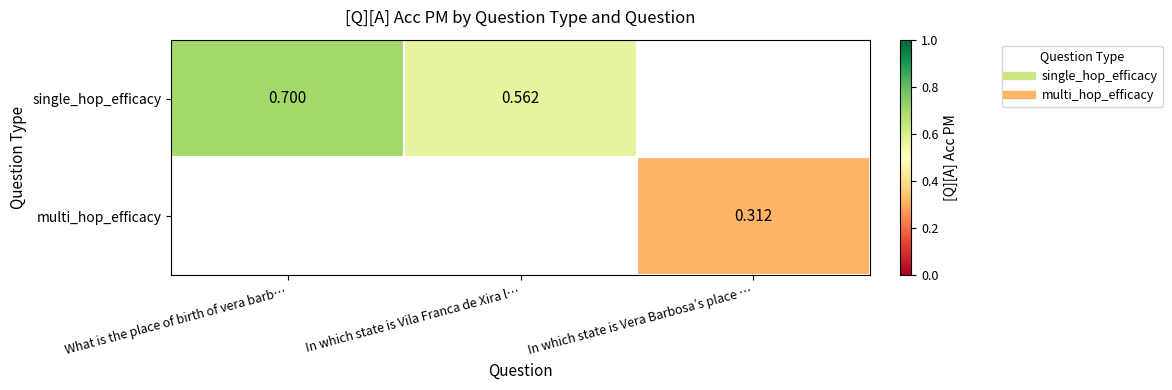

At which category does the chart reach its minimum across all series?

In which state is Vera Barbosa’s place …